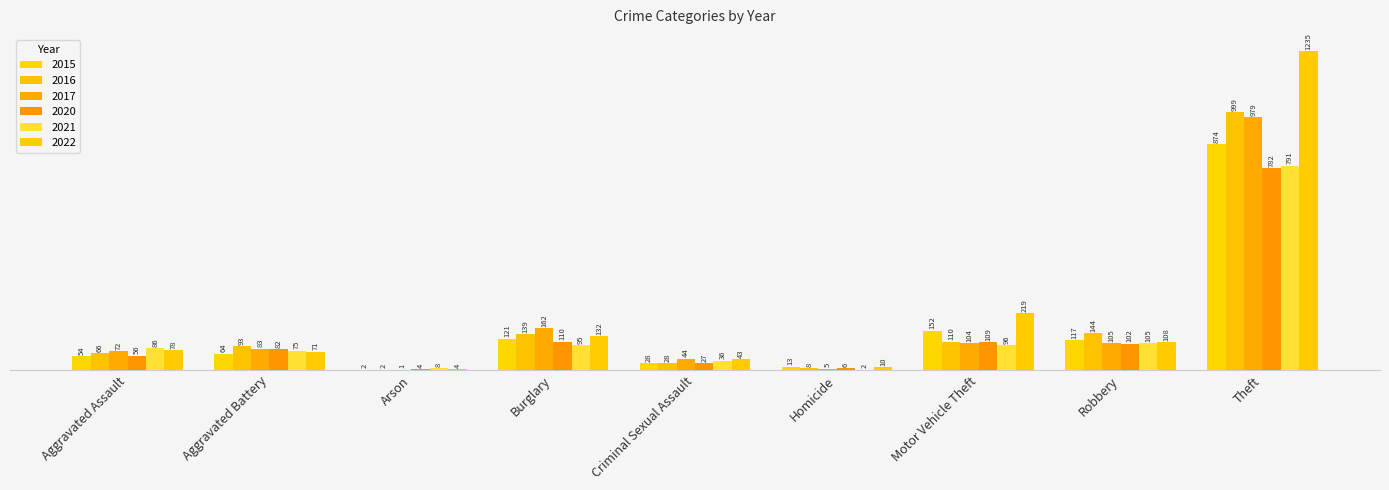

Reading left to right, what are all the values shown in this chart?

2015: Aggravated Assault=54	Aggravated Battery=64	Arson=2	Burglary=121	Criminal Sexual Assault=28	Homicide=13	Motor Vehicle Theft=152	Robbery=117	Theft=874
2016: Aggravated Assault=66	Aggravated Battery=93	Arson=2	Burglary=139	Criminal Sexual Assault=28	Homicide=8	Motor Vehicle Theft=110	Robbery=144	Theft=999
2017: Aggravated Assault=72	Aggravated Battery=83	Arson=1	Burglary=162	Criminal Sexual Assault=44	Homicide=5	Motor Vehicle Theft=104	Robbery=105	Theft=979
2020: Aggravated Assault=56	Aggravated Battery=82	Arson=4	Burglary=110	Criminal Sexual Assault=27	Homicide=6	Motor Vehicle Theft=109	Robbery=102	Theft=782
2021: Aggravated Assault=86	Aggravated Battery=75	Arson=8	Burglary=95	Criminal Sexual Assault=36	Homicide=2	Motor Vehicle Theft=96	Robbery=105	Theft=791
2022: Aggravated Assault=78	Aggravated Battery=71	Arson=4	Burglary=132	Criminal Sexual Assault=43	Homicide=10	Motor Vehicle Theft=219	Robbery=108	Theft=1235